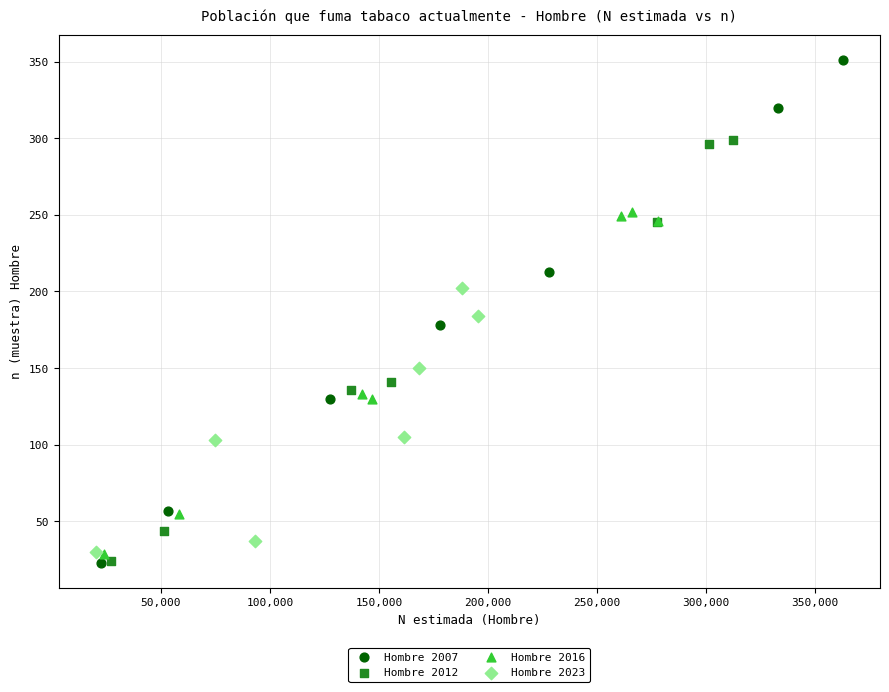

Which series has the largest Y range (max minus min)?

Hombre 2007